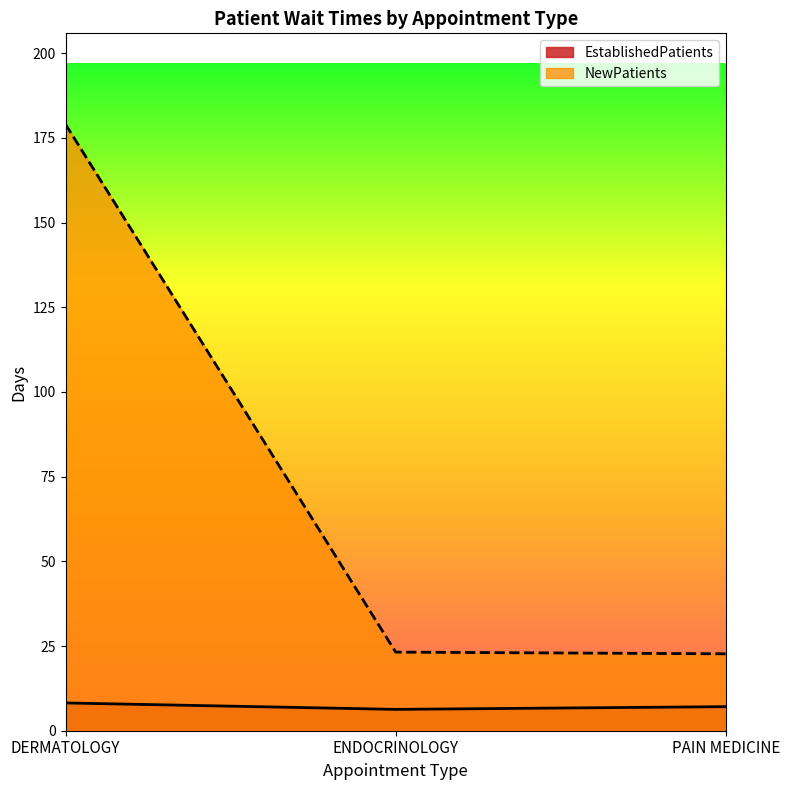

Reading left to right, what are all the values shown in this chart?

EstablishedPatients: 8.2	6.3	7.1
NewPatients: 179.0	23.2	22.7